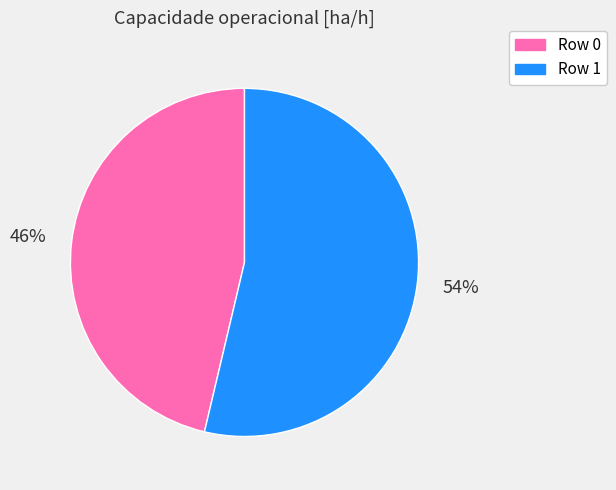

Between Row 0 and Row 1, which is larger?

Row 1